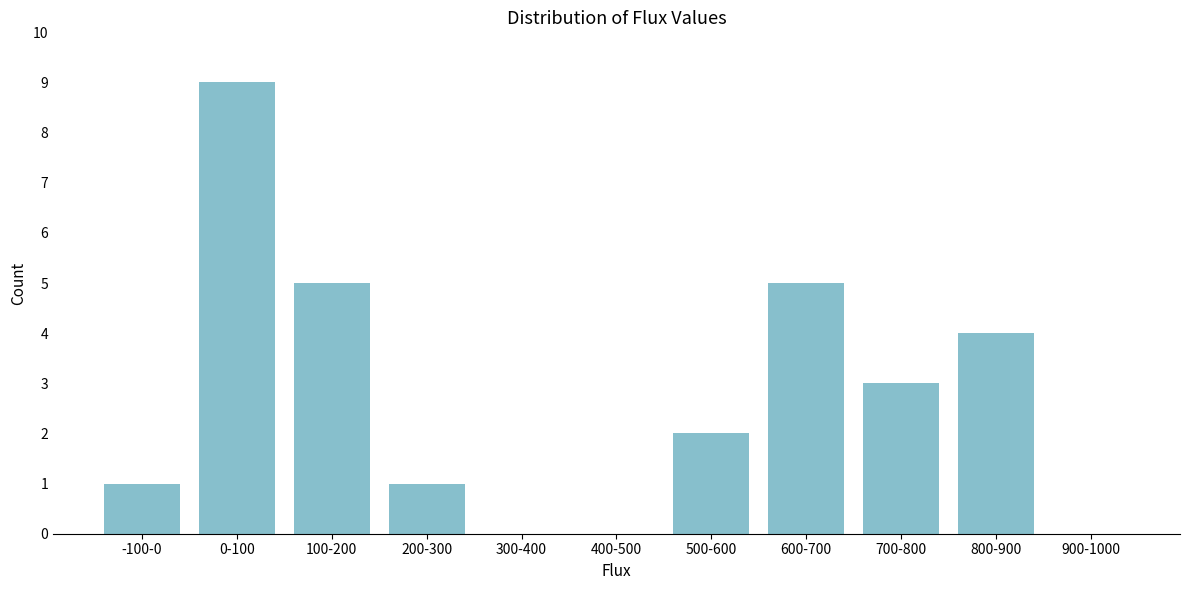

Reading left to right, list all the values displayed in this chart.

-100-0=1	0-100=9	100-200=5	200-300=1	300-400=0	400-500=0	500-600=2	600-700=5	700-800=3	800-900=4	900-1000=0